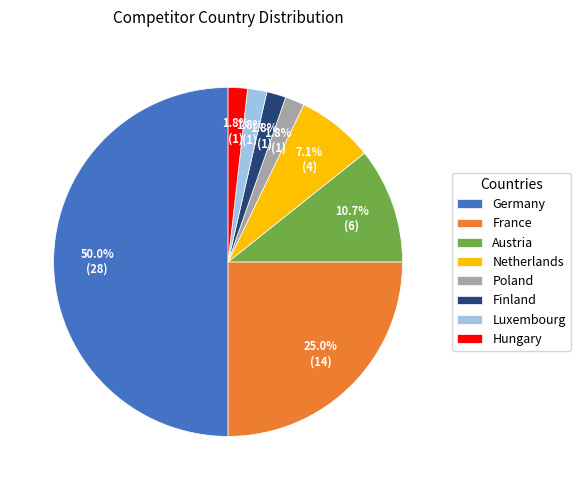

What is the largest slice in the pie chart?

Germany